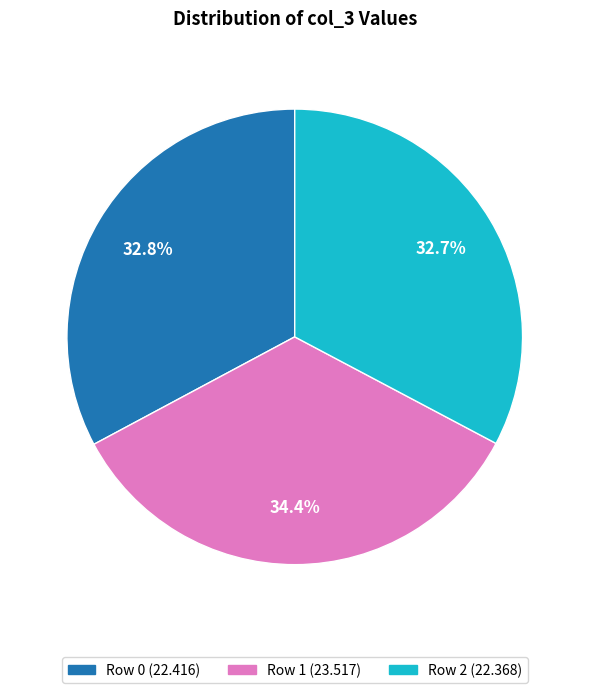

To the nearest percent, what is the average slice percentage?

33%